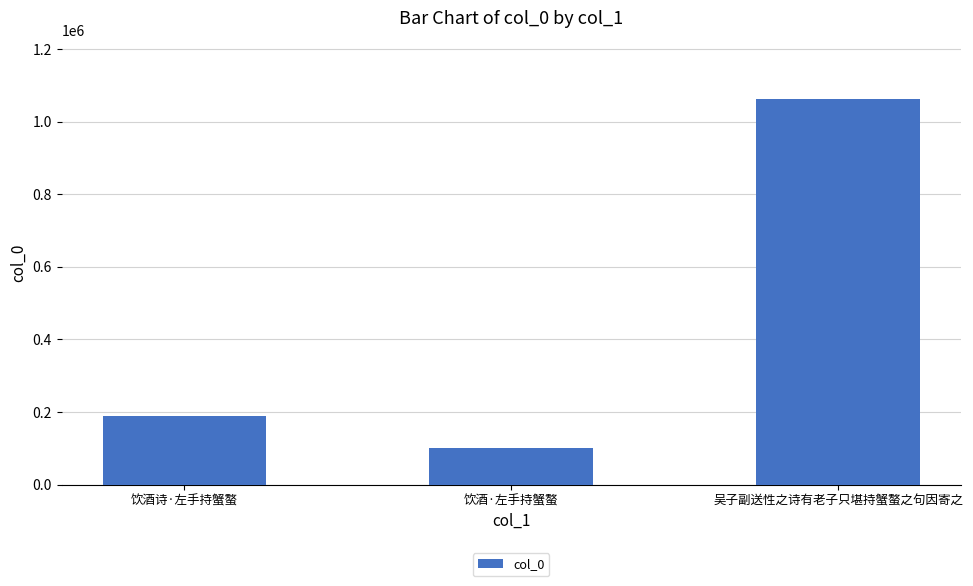

What is the difference between the maximum and minimum values?

963411